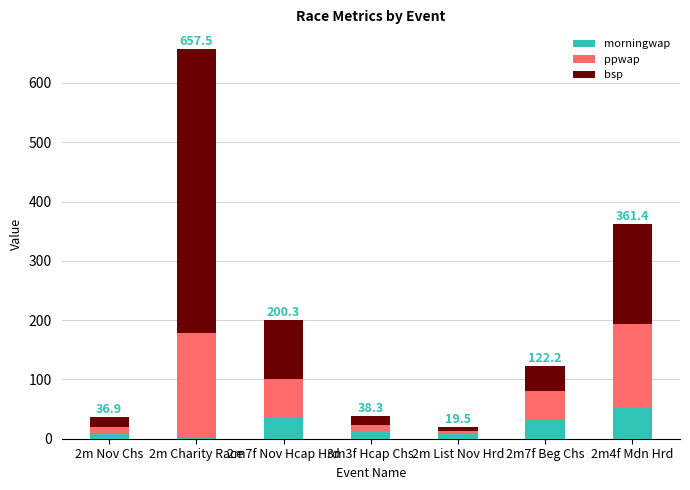

Does the chart contain stacked bars?

Yes